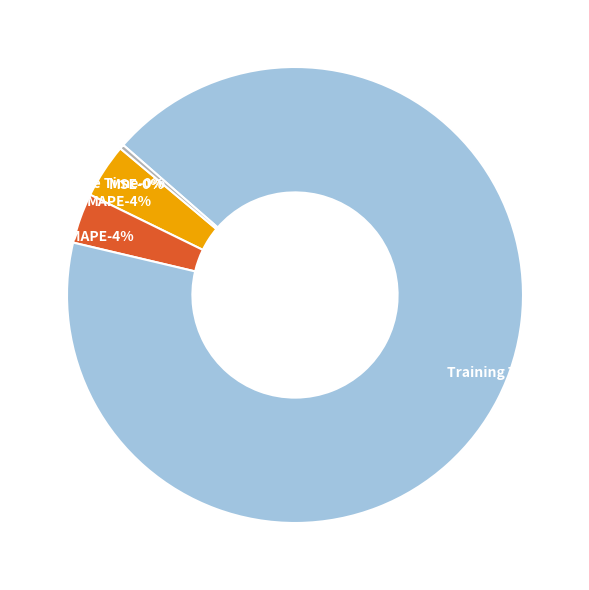

Which slice represents more than half of the pie?

Training Time